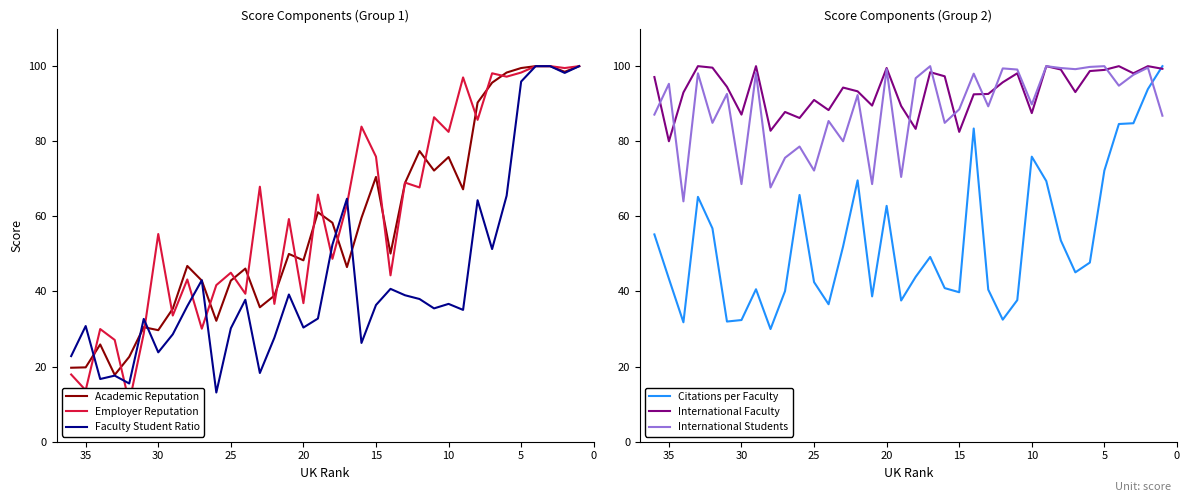

What is the sum of all Academic Reputation values?

2075.1